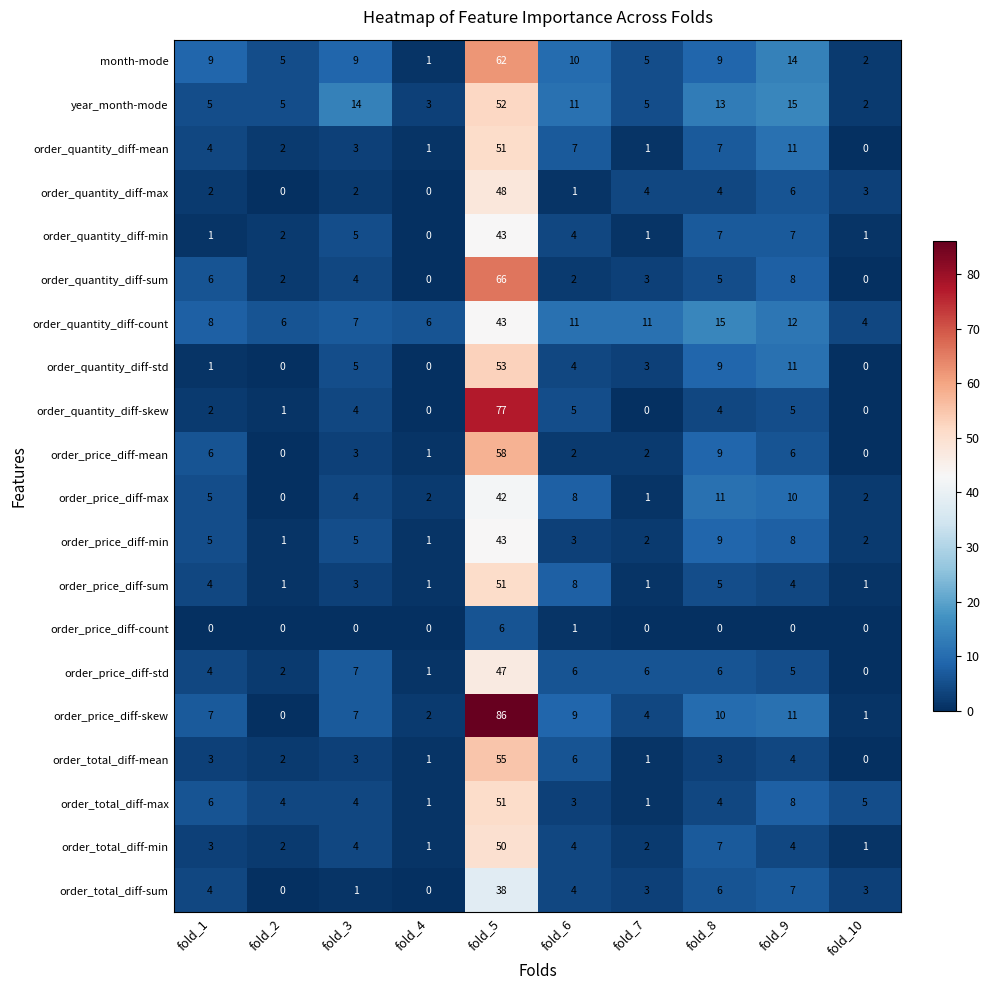

Which series changed the most between fold_9 and fold_10?

year_month-mode